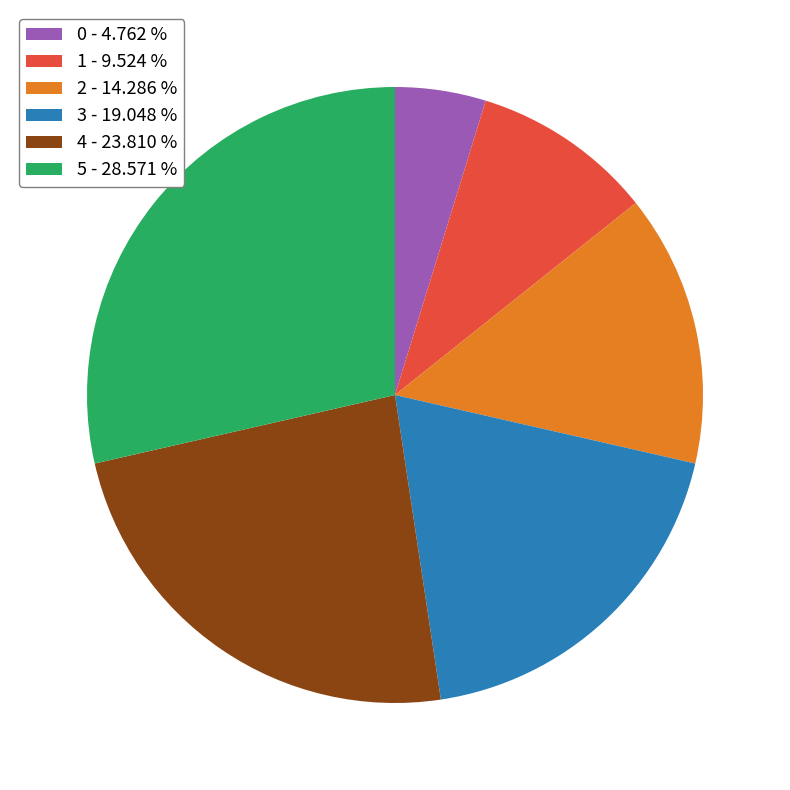

Rank the categories by value from lowest to highest.

0, 1, 2, 3, 4, 5